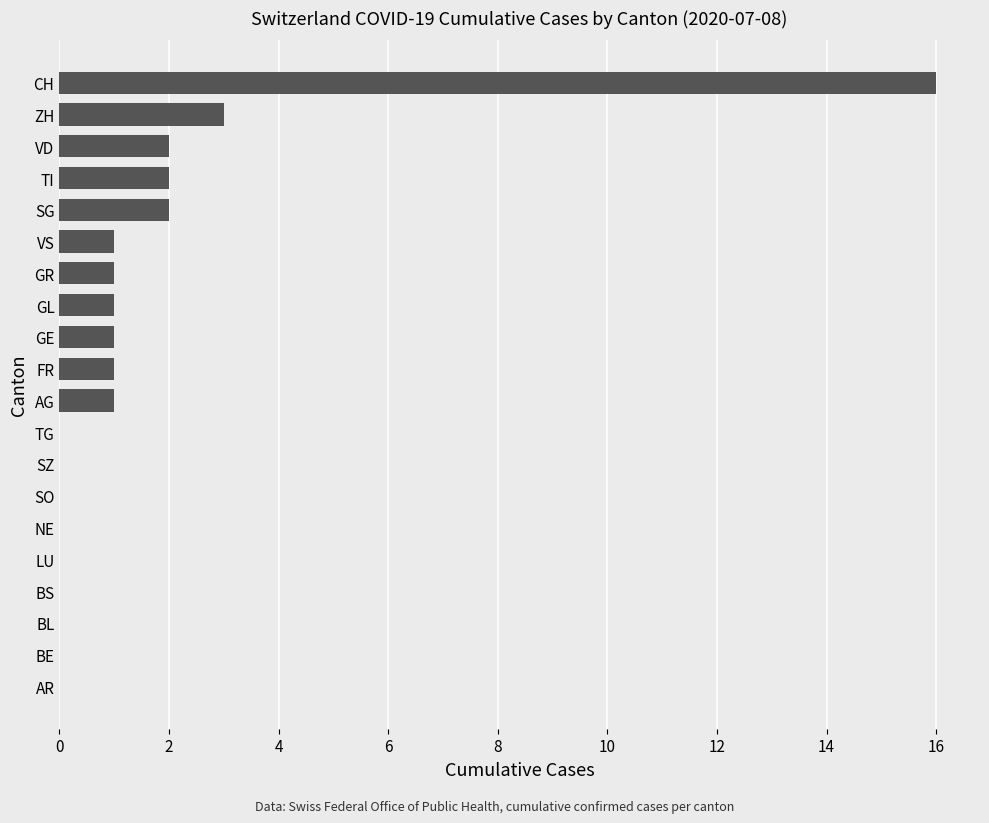

Approximately how many times larger is the value at SG compared to GE?

2.0